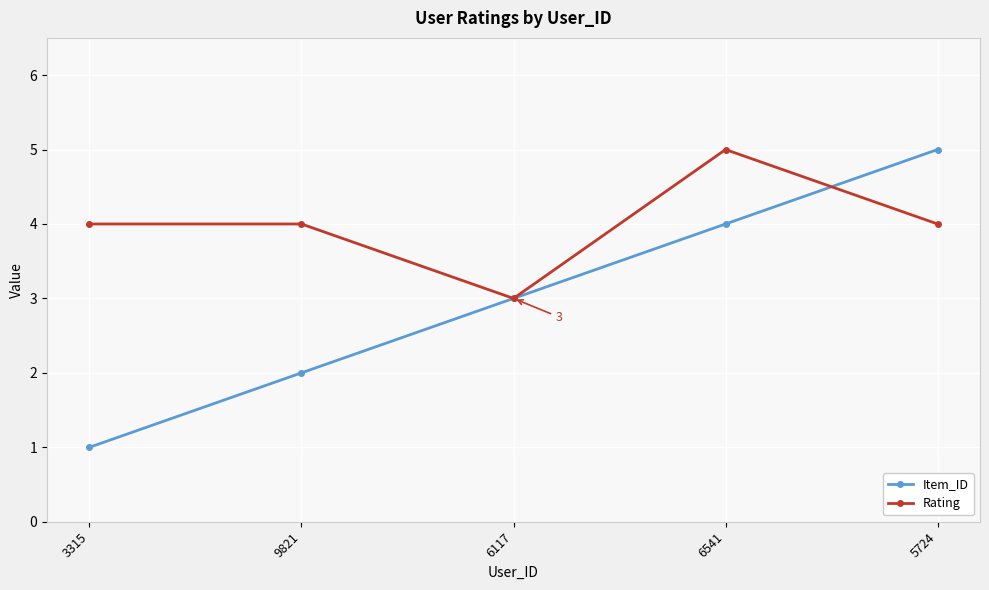

How many lines are shown in the chart?

2